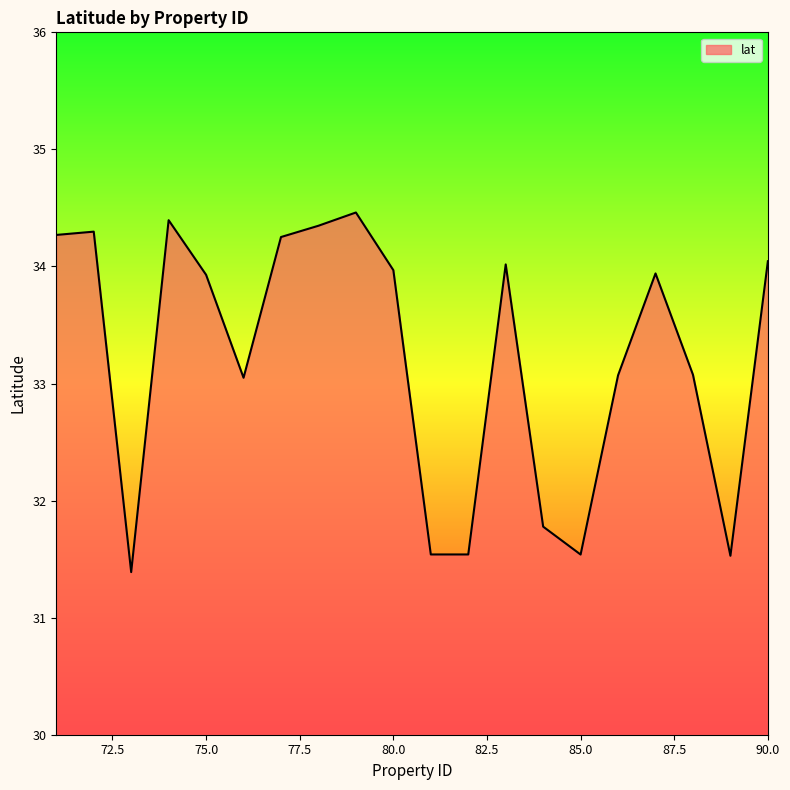

How many lines are shown in the chart?

1